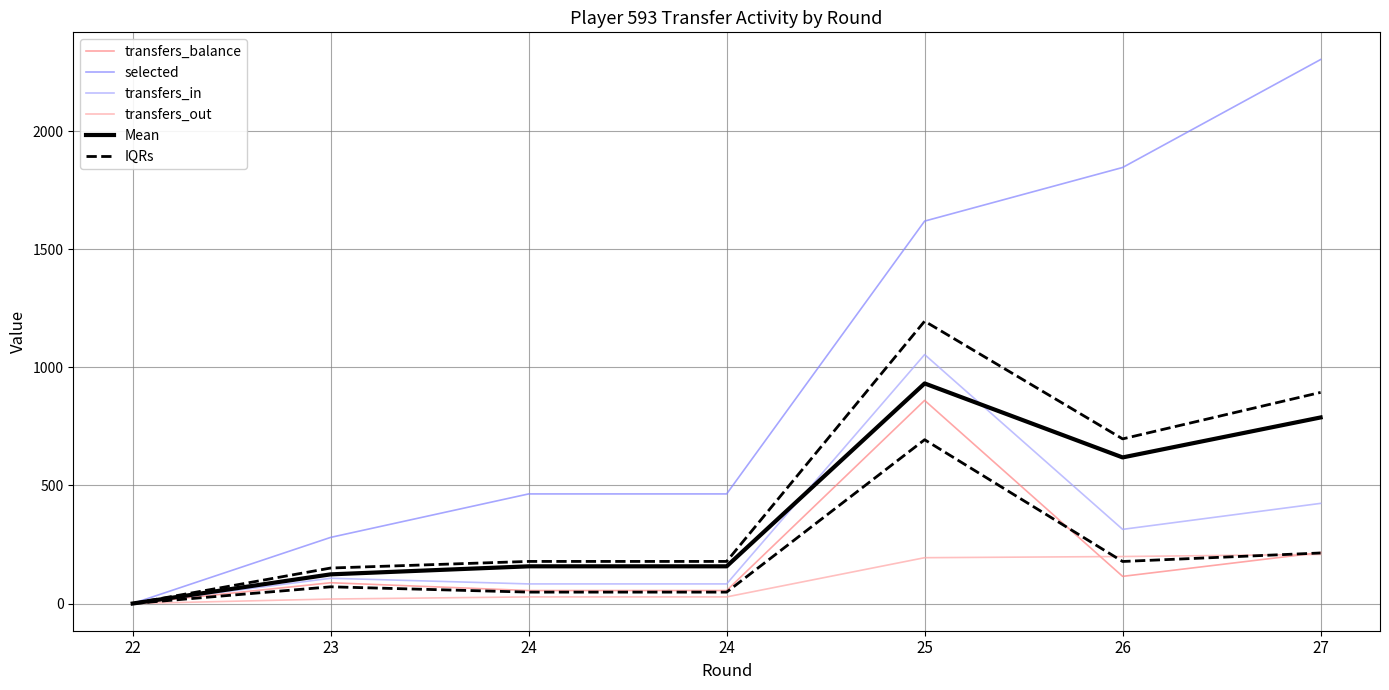

The value of transfers_balance at 24 is 36.9. True or false?

False